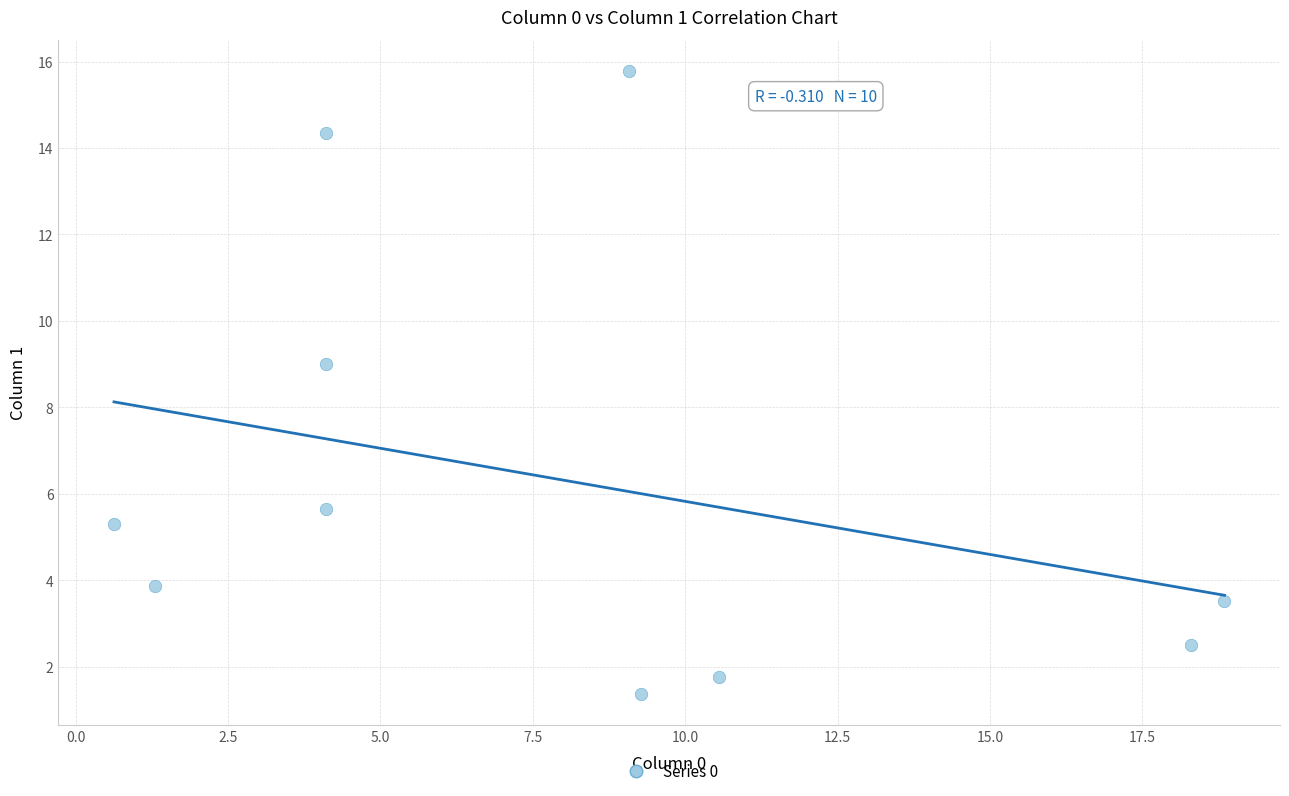

What Y value in the scatter plot is closest to 8?

9.0